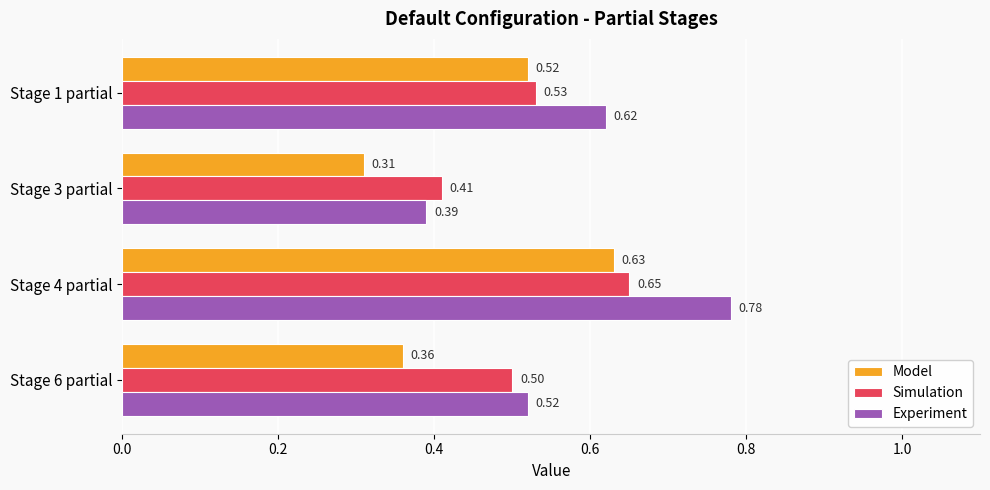

What is the average value of the Simulation series?

0.5